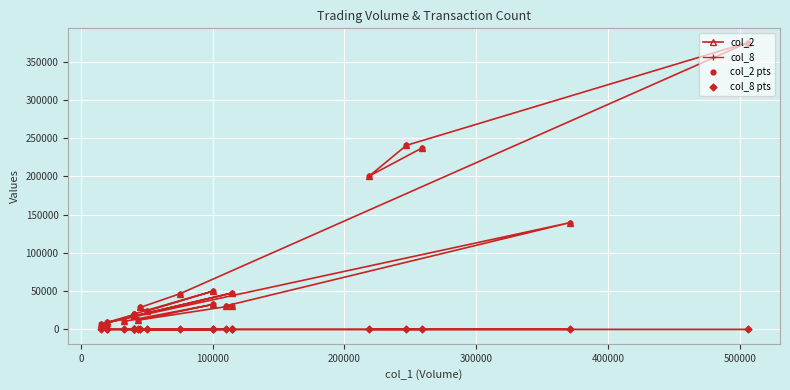

Is the value of col_2 pts at 20 greater than the value of col_8 at 21?

Yes